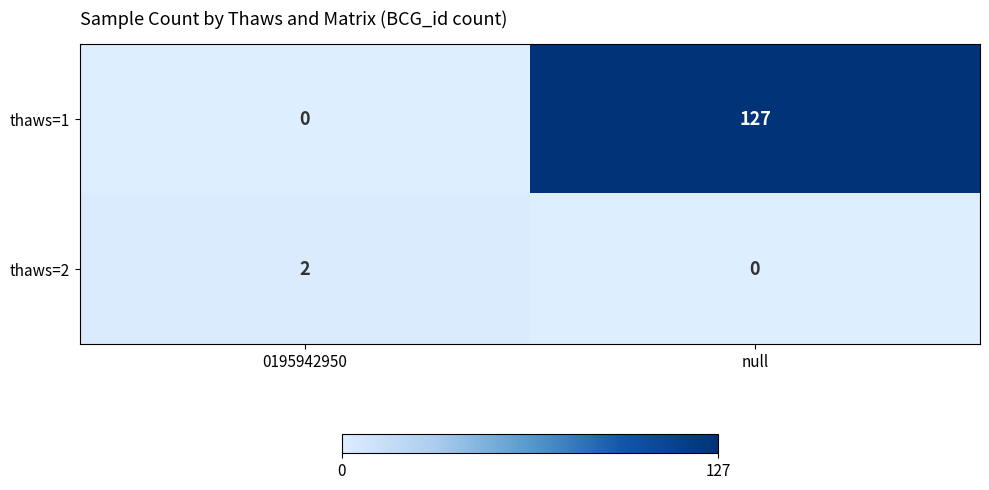

How many positive values does the thaws=2 series have?

1